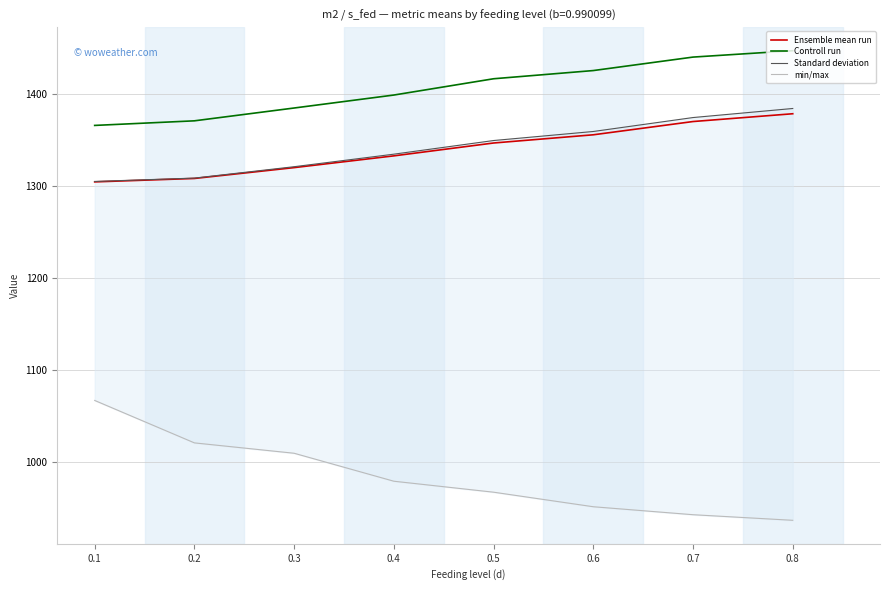

Does the chart have visible grid lines?

Yes